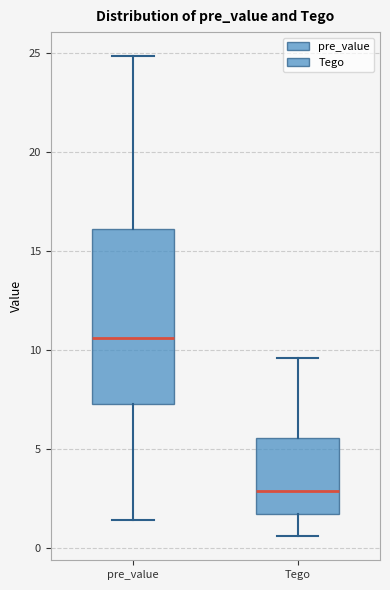

Reading left to right, read every box against the y-axis: the position of its median line, the range the box covers, and the ends of its whiskers. The values are not printed on the chart, so give them approximately, as read against the axis.

pre_value: median 10.5, box 7.5 to 16.0, whiskers 1.5 to 25.0
Tego: median 3.0, box 2.0 to 5.5, whiskers 0.5 to 9.5